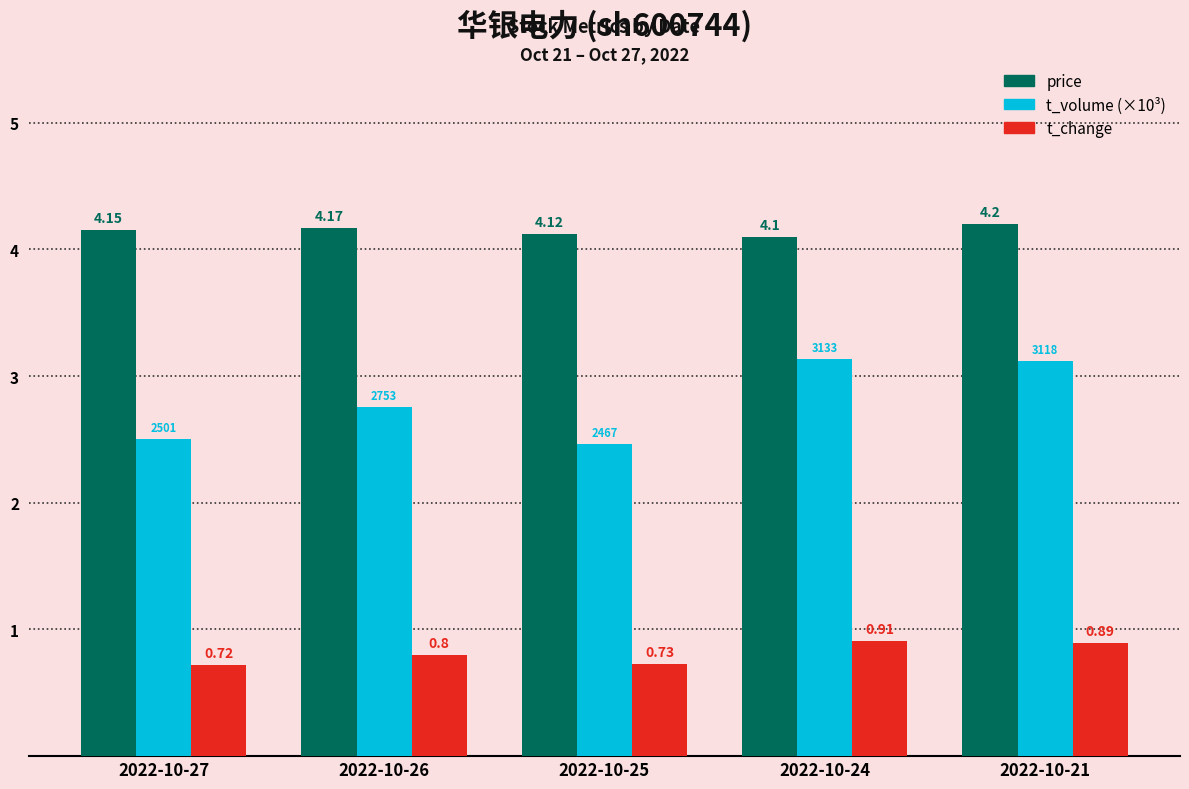

What is the value of the t_change bar at the 2nd from the left?

0.8